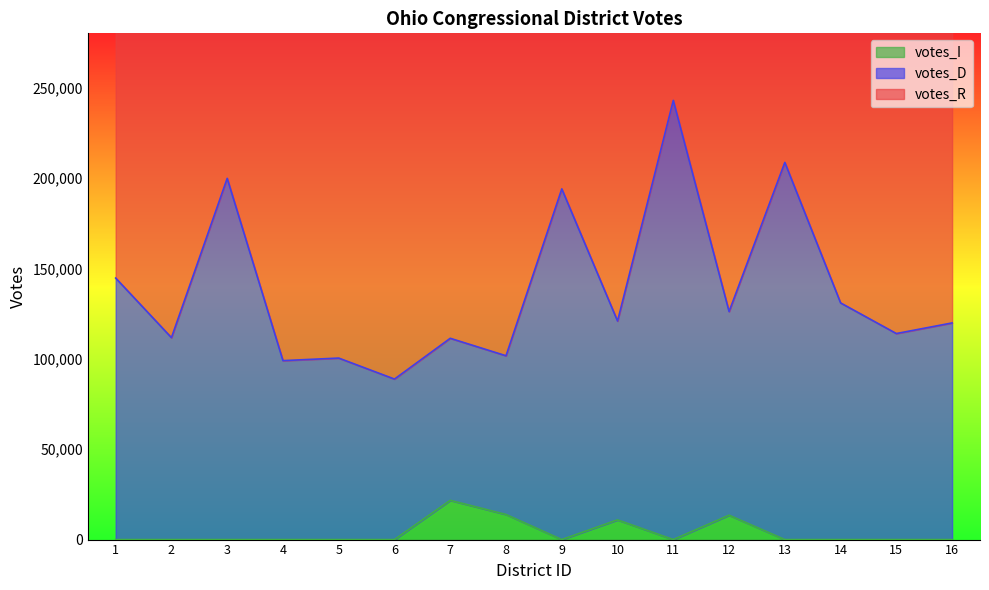

Reading left to right, extract all data points from this chart.

votes_D: 144644	111694	199791	98981	100392	88780	111332	101673	193966	120871	242917	126112	208610	130907	113960	119830
votes_I: 0	0	0	0	0	0	21694	13879	0	10890	0	13474	0	0	0	0